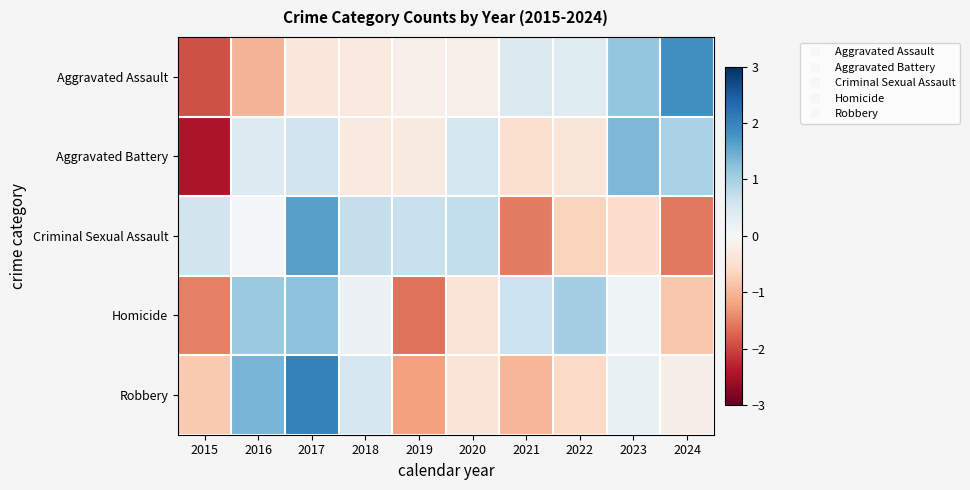

What is the total value across all series at 2023?

2.3